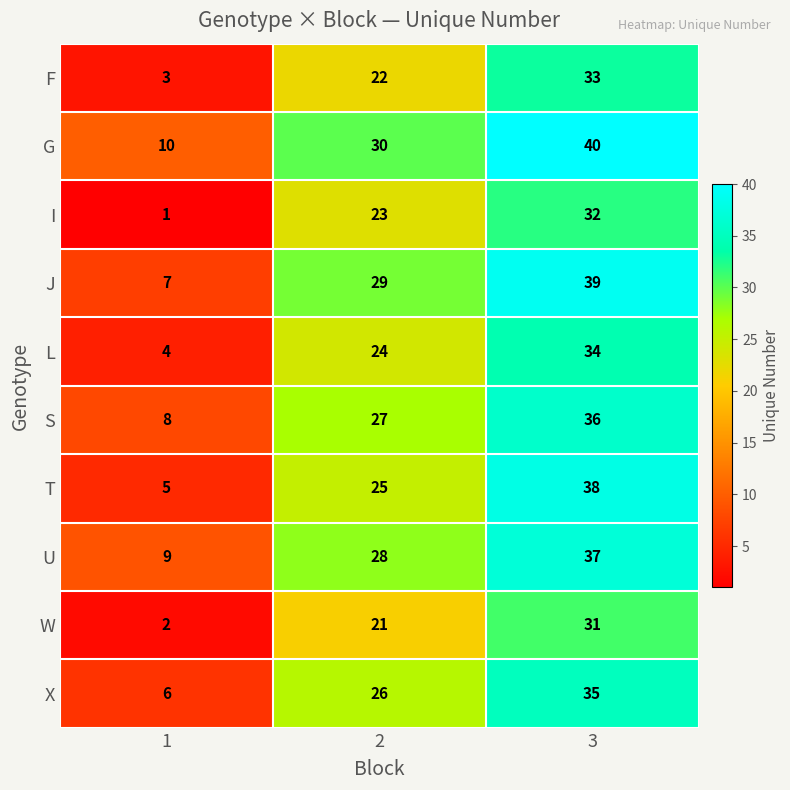

What is the difference between the maximum and minimum values in the G series?

30